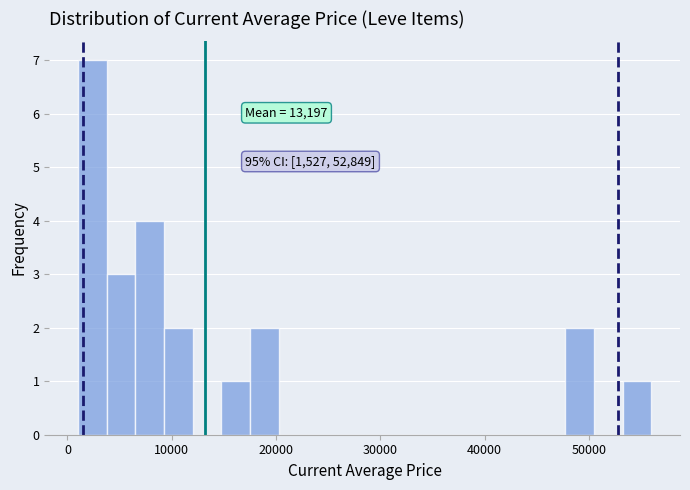

Around what value on the x-axis is the tallest bar? Give the approximate position of its centre, as read against the axis.

2000